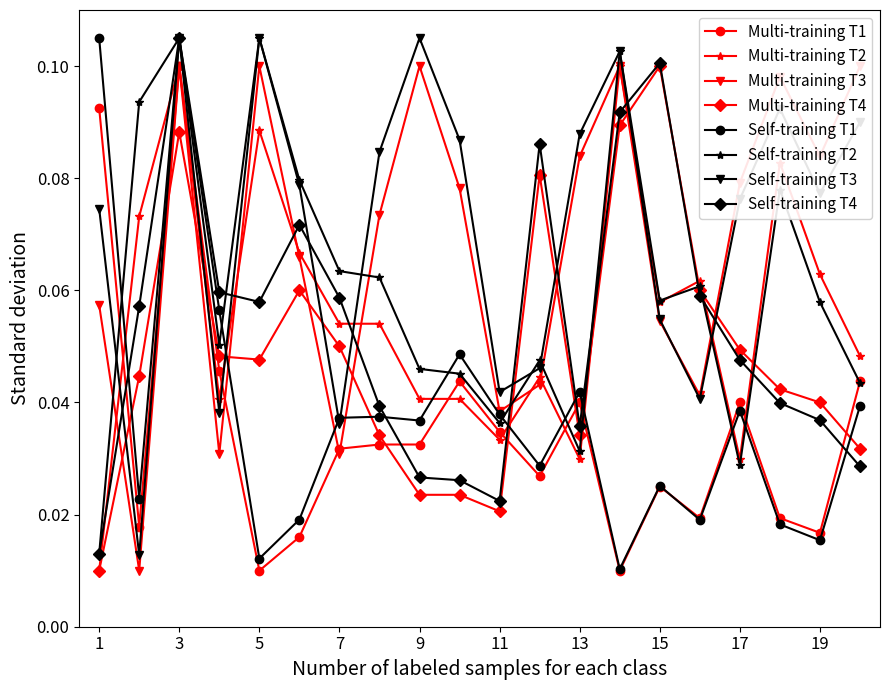

At which label does Multi-training T4 reach its peak?

15